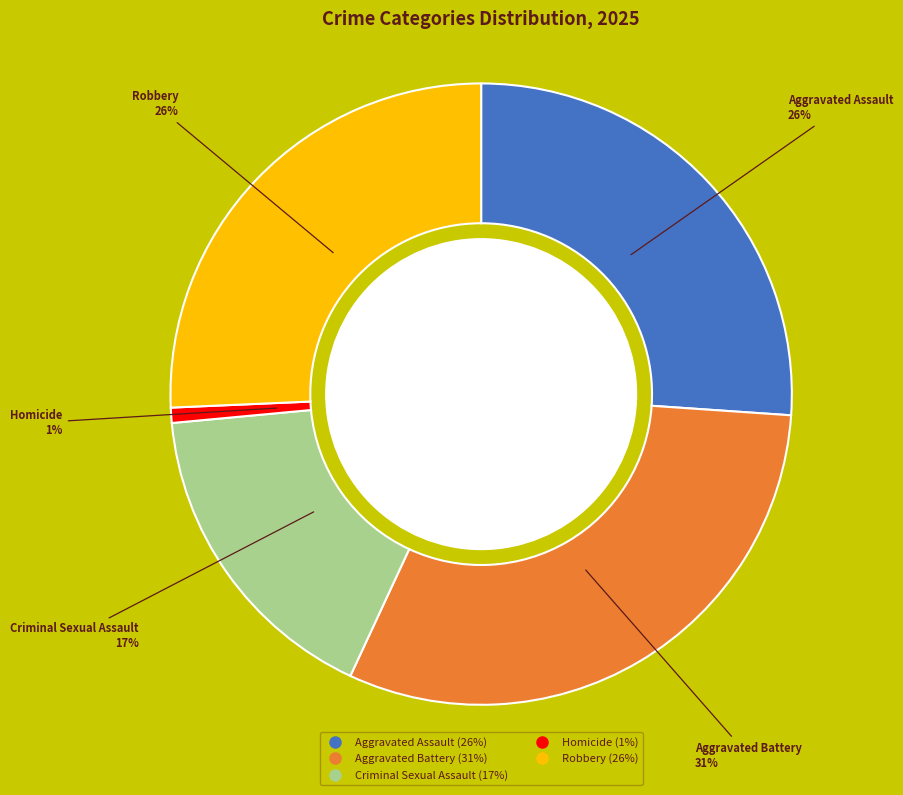

Does Robbery account for over 50% of the chart?

No